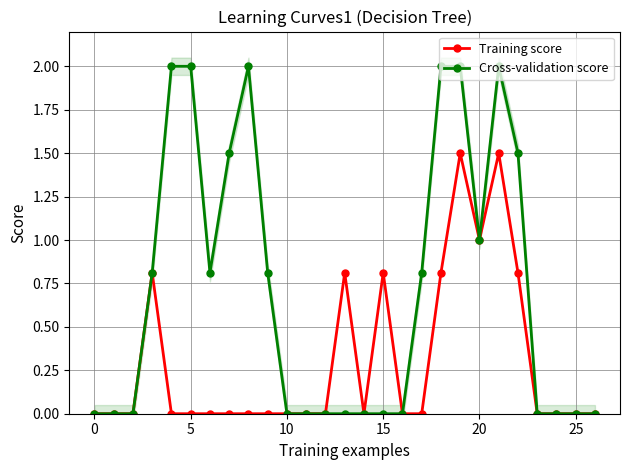

How many categories are shown in the chart?

27